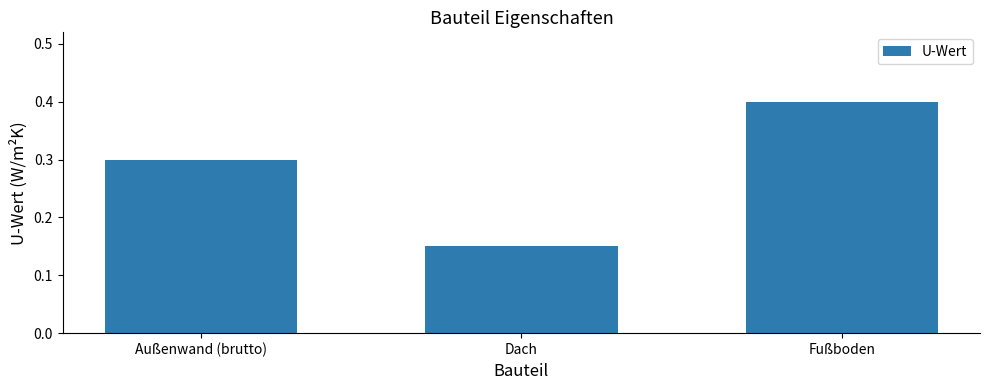

How many distinct data groups are displayed?

1